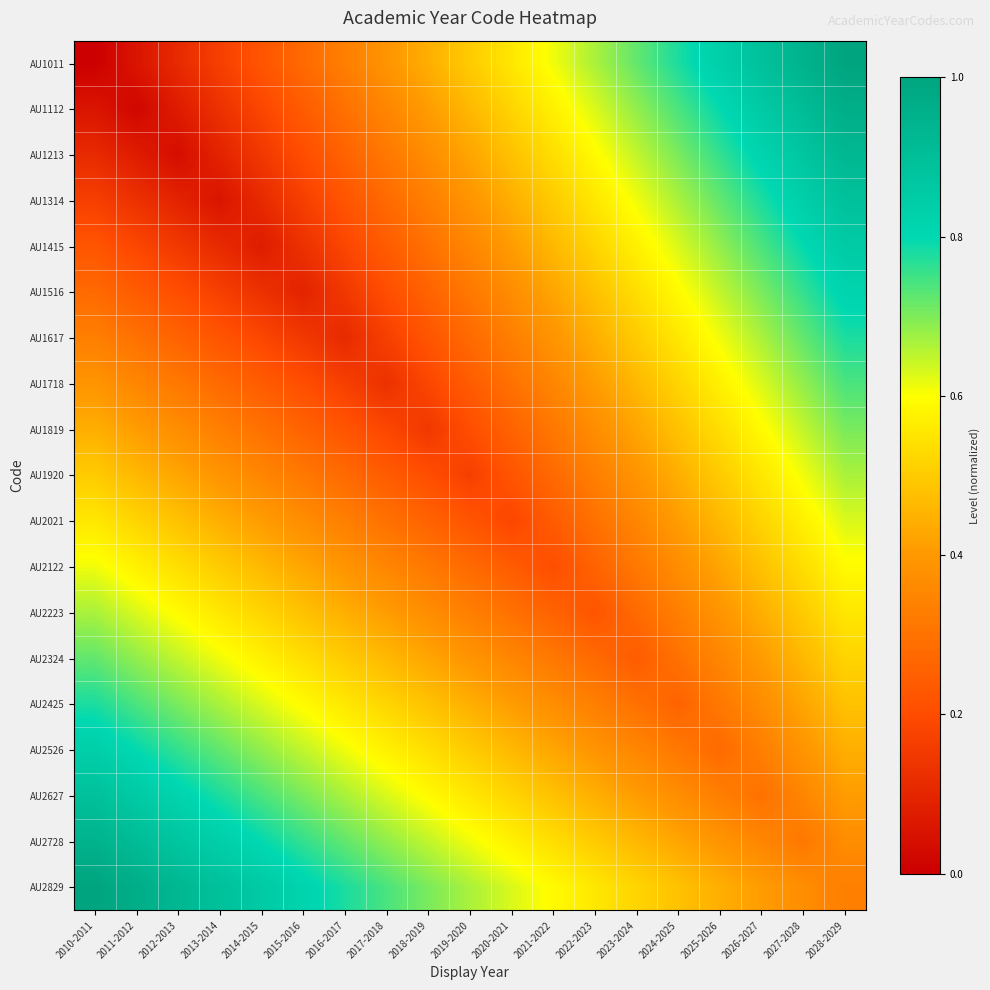

Which series has the widest spread of values?

AU1011